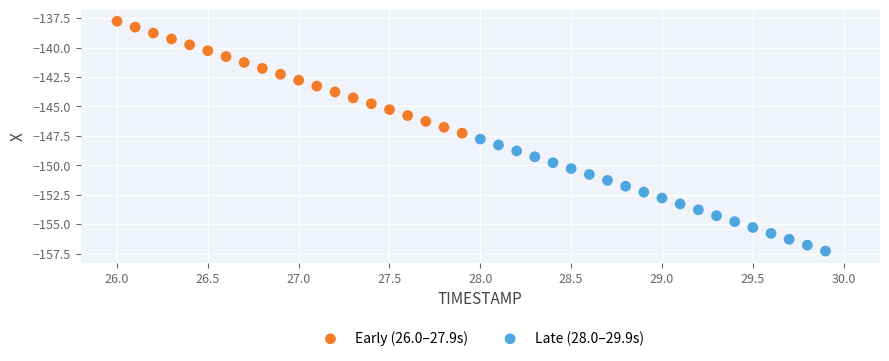

Which series reaches the minimum Y coordinate?

Late (28.0–29.9s)